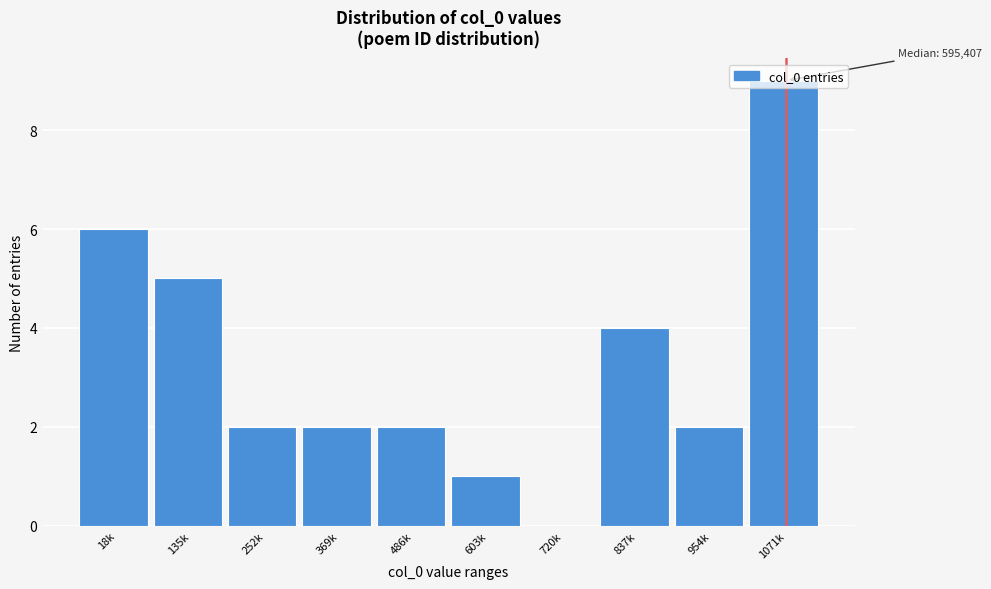

What is the sum of the values at 954k and 1071k?

11